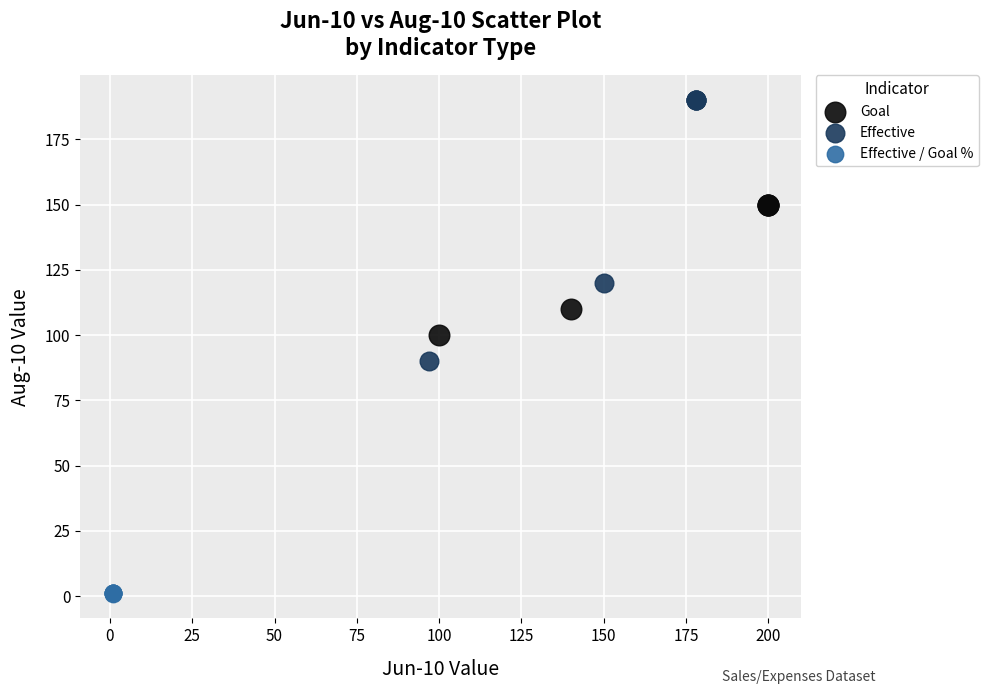

Which series reaches the maximum Y coordinate?

Effective